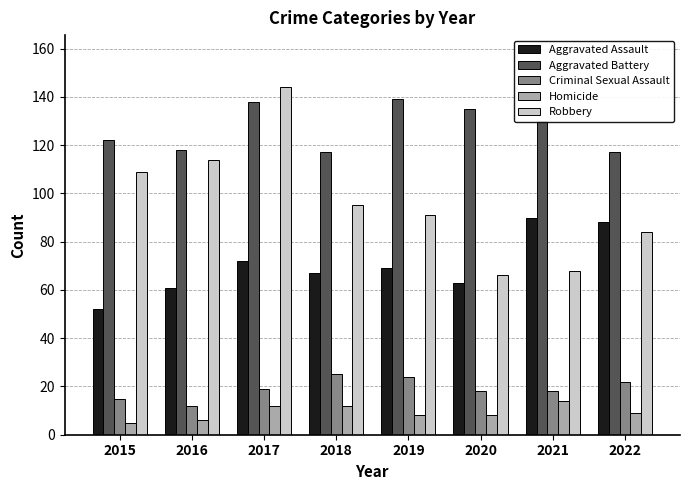

What is the highest value of the Robbery series?

144